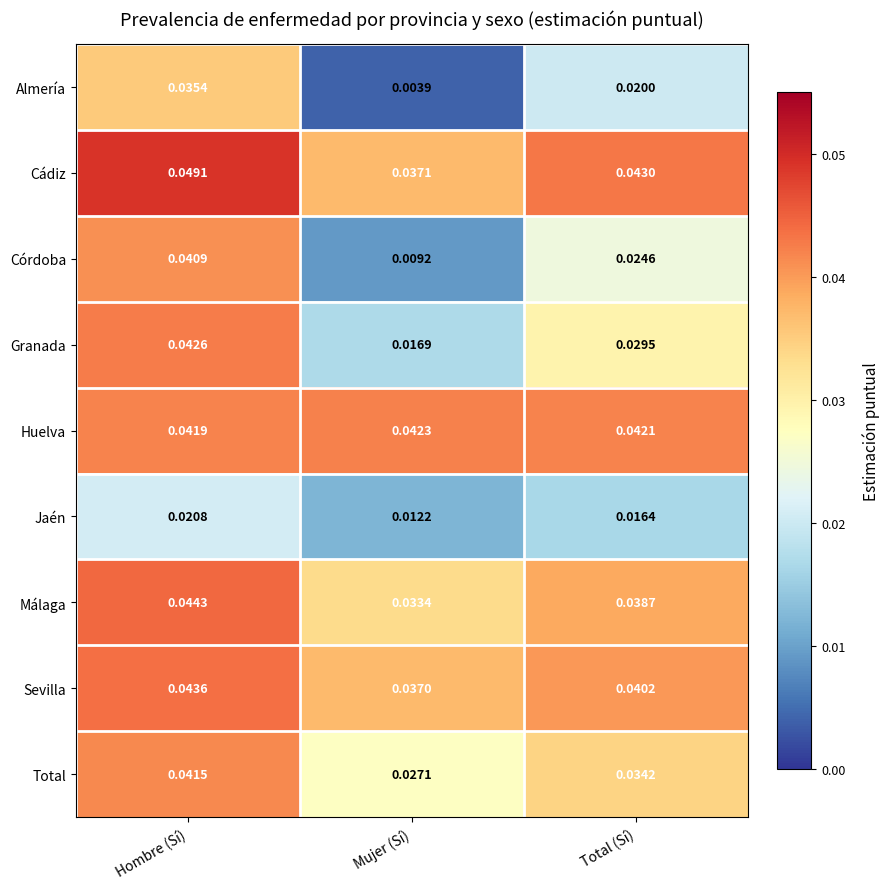

At Mujer (Sí), list the series in order from smallest to largest.

Almería, Córdoba, Jaén, Granada, Total, Málaga, Sevilla, Cádiz, Huelva